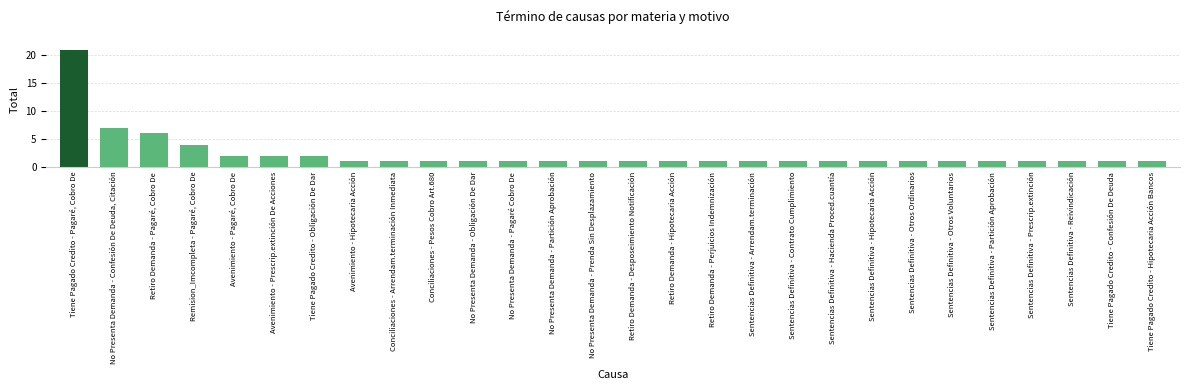

What is the label of the 5th bar from the left?

Avenimiento - Pagaré, Cobro De